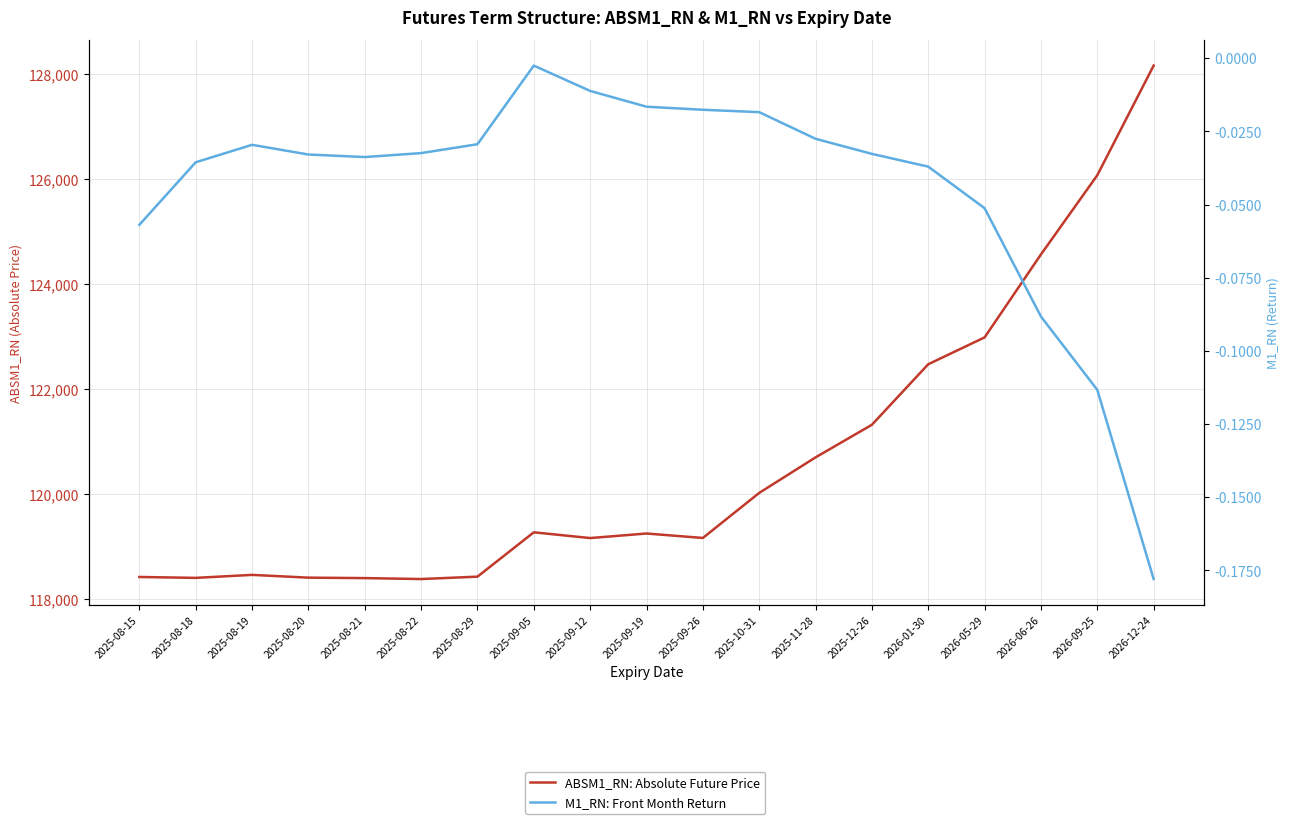

At which label does ABSM1_RN: Absolute Future Price first exceed 119243?

2025-09-05